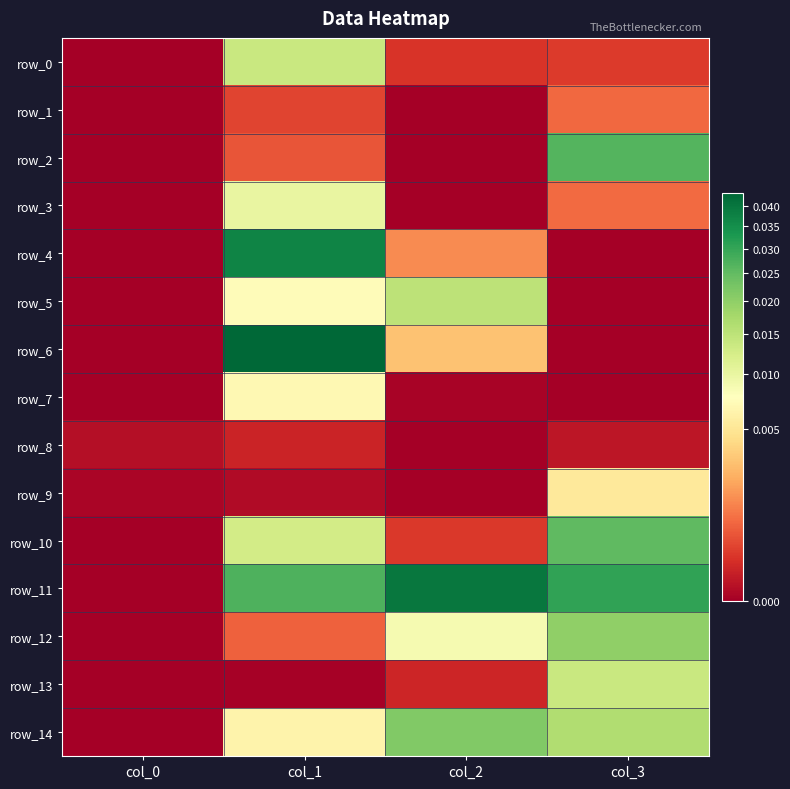

Rank the series at col_3 from lowest to highest value.

row_4, row_5, row_6, row_7, row_8, row_0, row_1, row_3, row_9, row_13, row_14, row_12, row_10, row_2, row_11